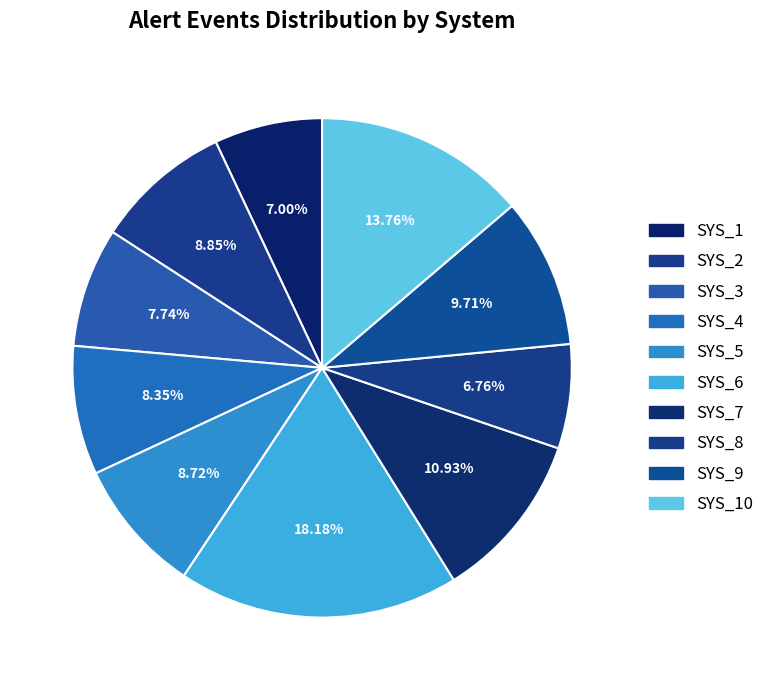

Count the number of slices in the pie.

10